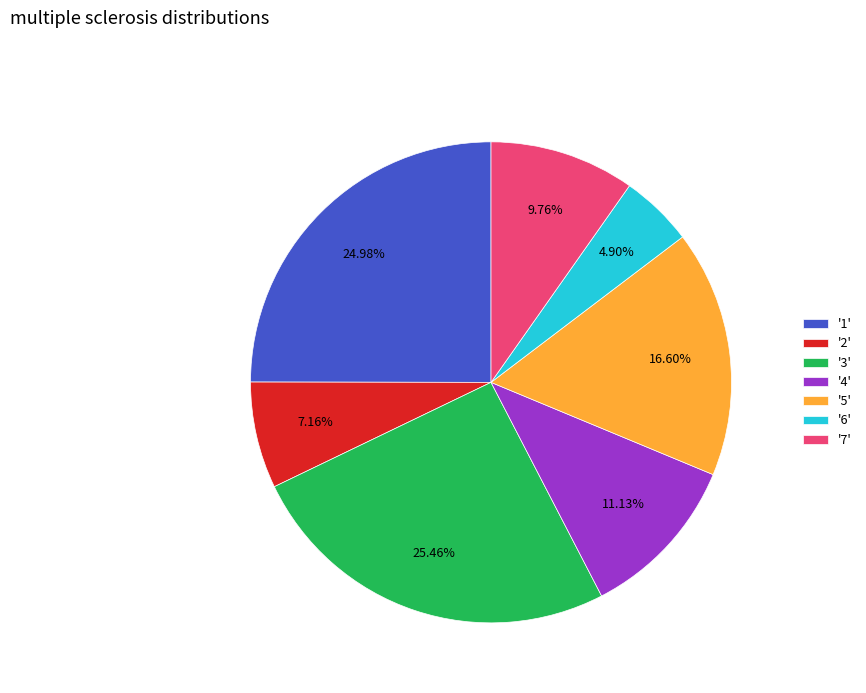

Count the number of slices in the pie.

7